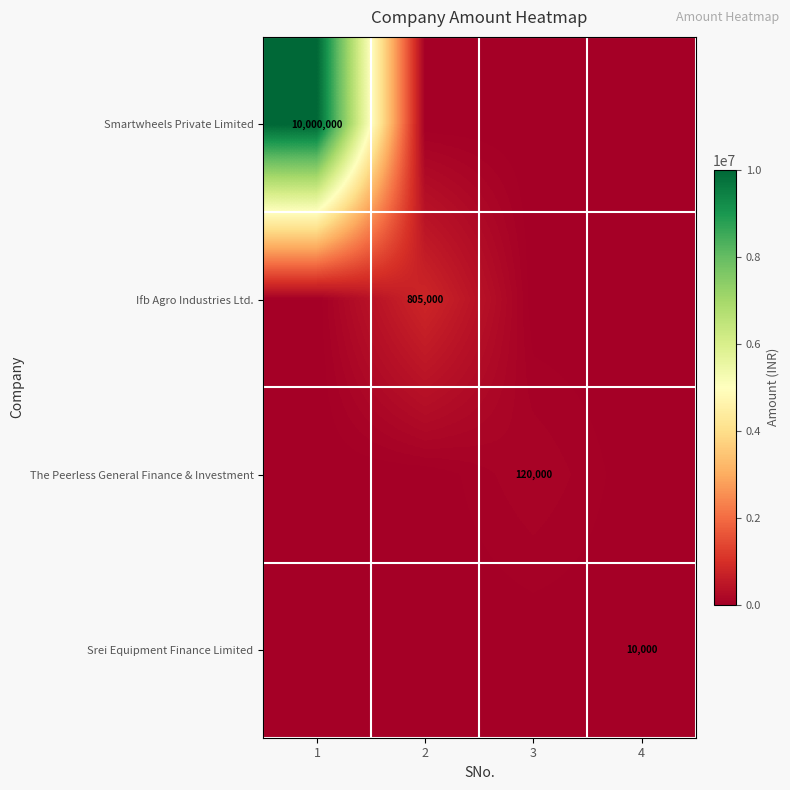

The value of Ifb Agro Industries Ltd. at 2 is 805000. True or false?

True